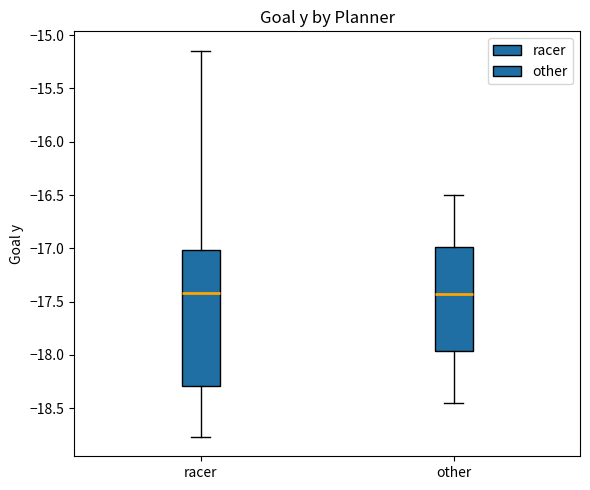

Where is the upper edge of the box for racer on the y-axis? The values are not printed on the chart, so give them approximately, as read against the axis.

-17.00